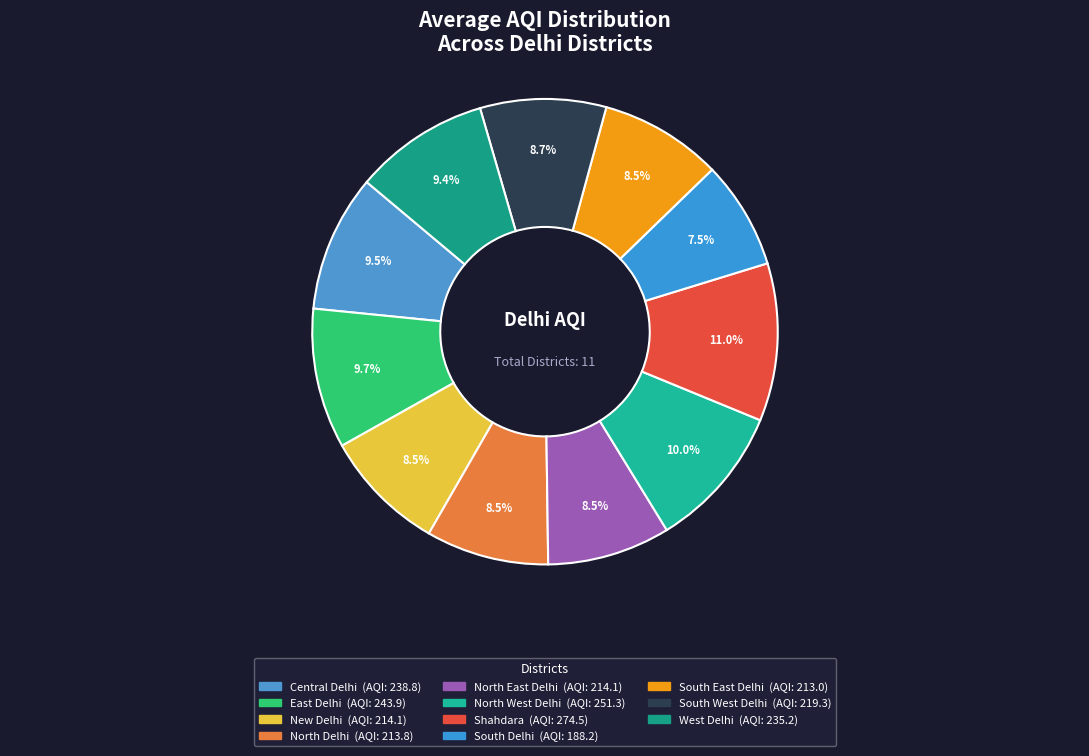

What is the change in value from New Delhi to South West Delhi?

+5.2